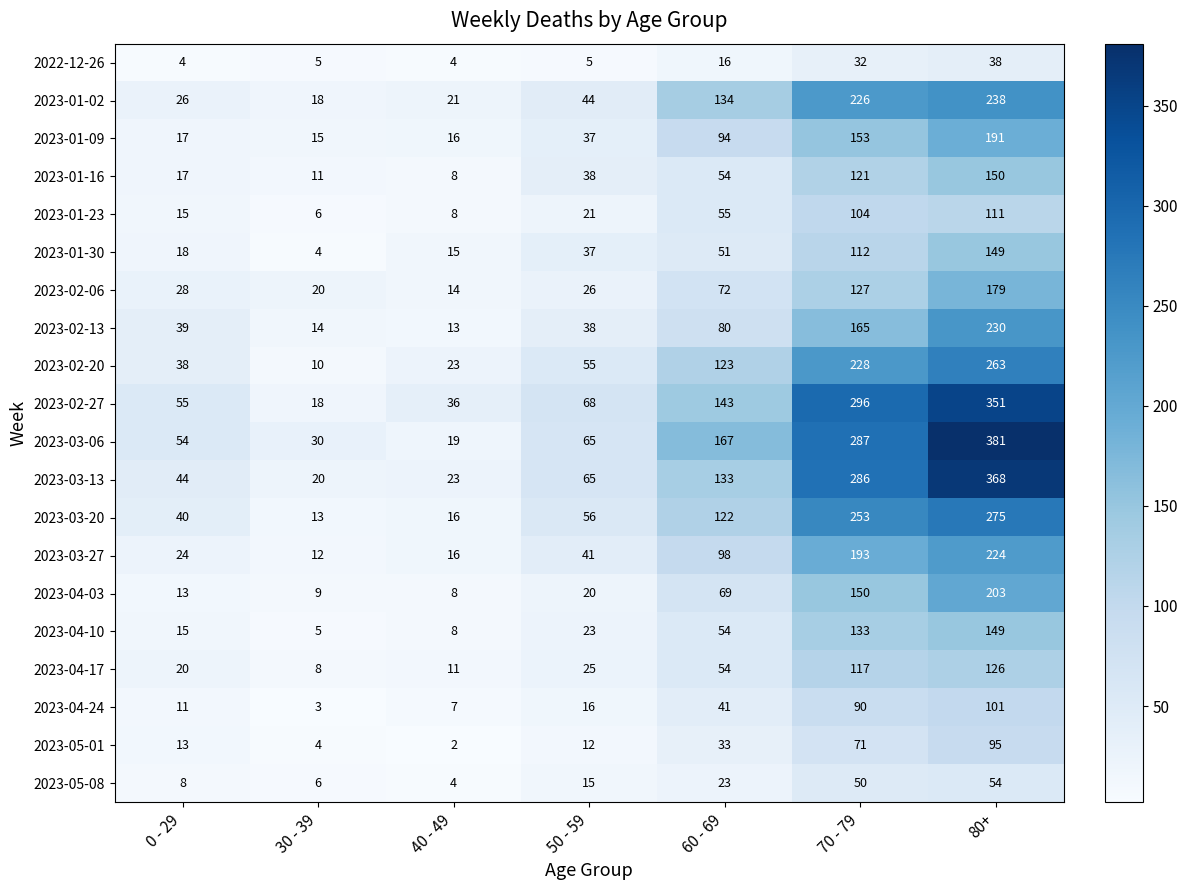

What is the difference between the maximum and minimum values in the 2023-04-03 series?

195